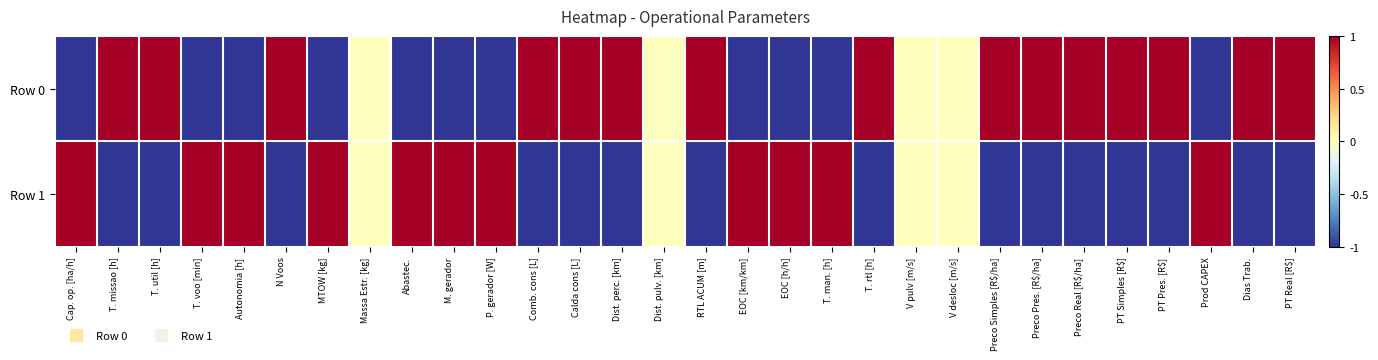

Which series has the widest spread of values?

Row 0